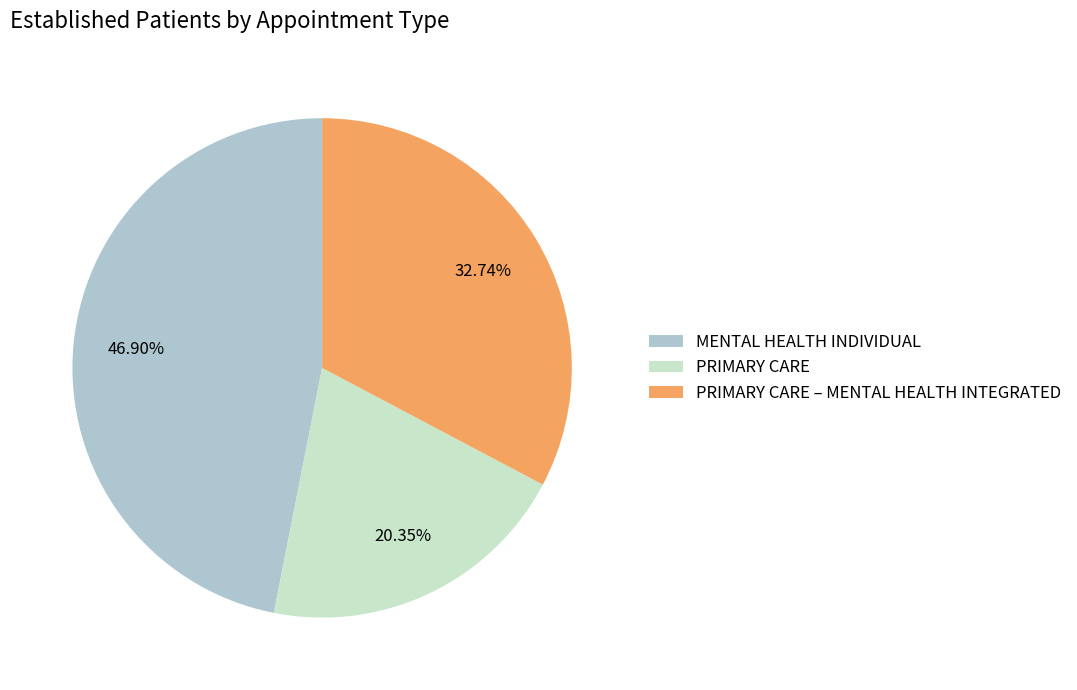

Approximately how many times larger is the value at MENTAL HEALTH INDIVIDUAL compared to PRIMARY CARE?

2.3